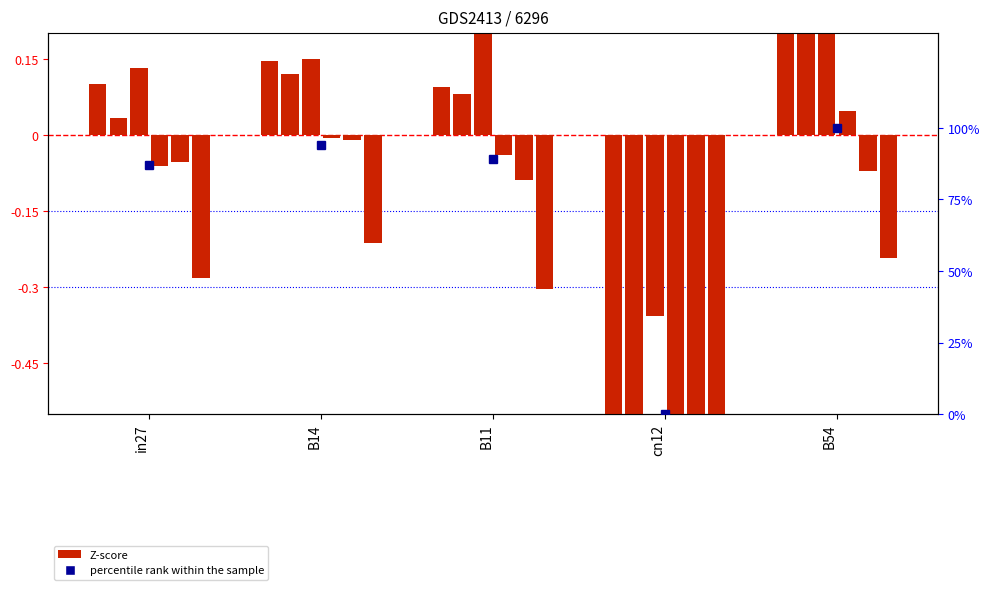

The value of job177_scenario0_364 at cn12 is -0.9. True or false?

False